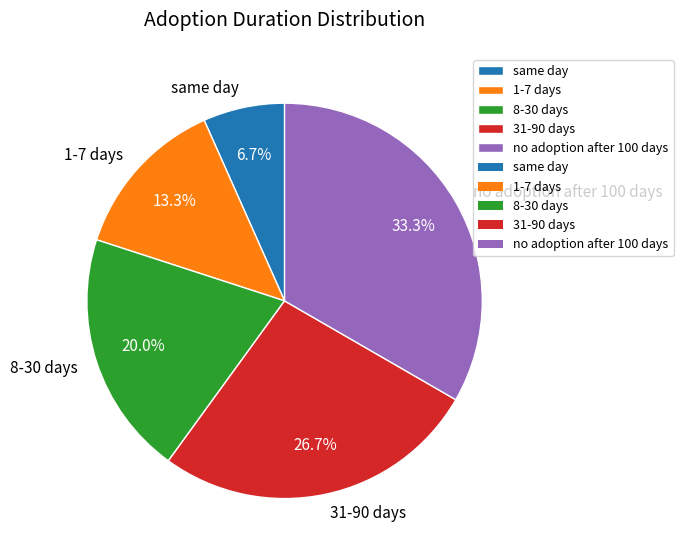

True or false: no adoption after 100 days accounts for 27% of the total.

False